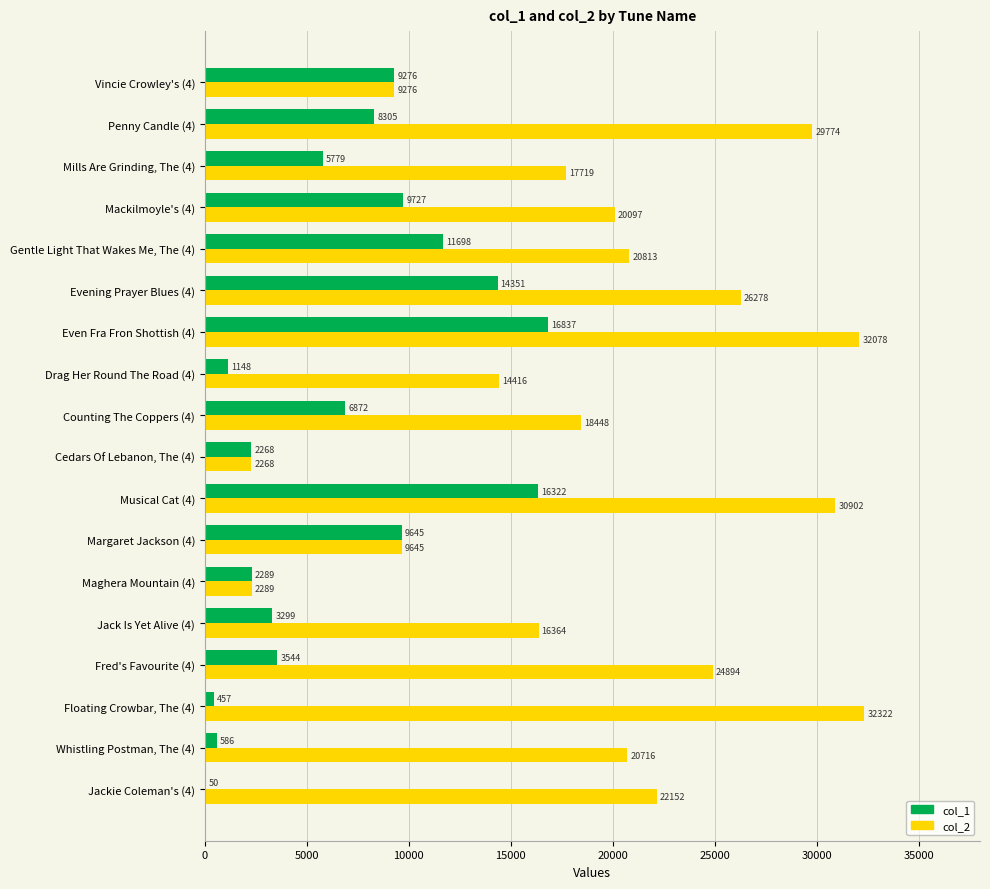

At which category is the sum across all series the highest?

Even Fra Fron Shottish (4)